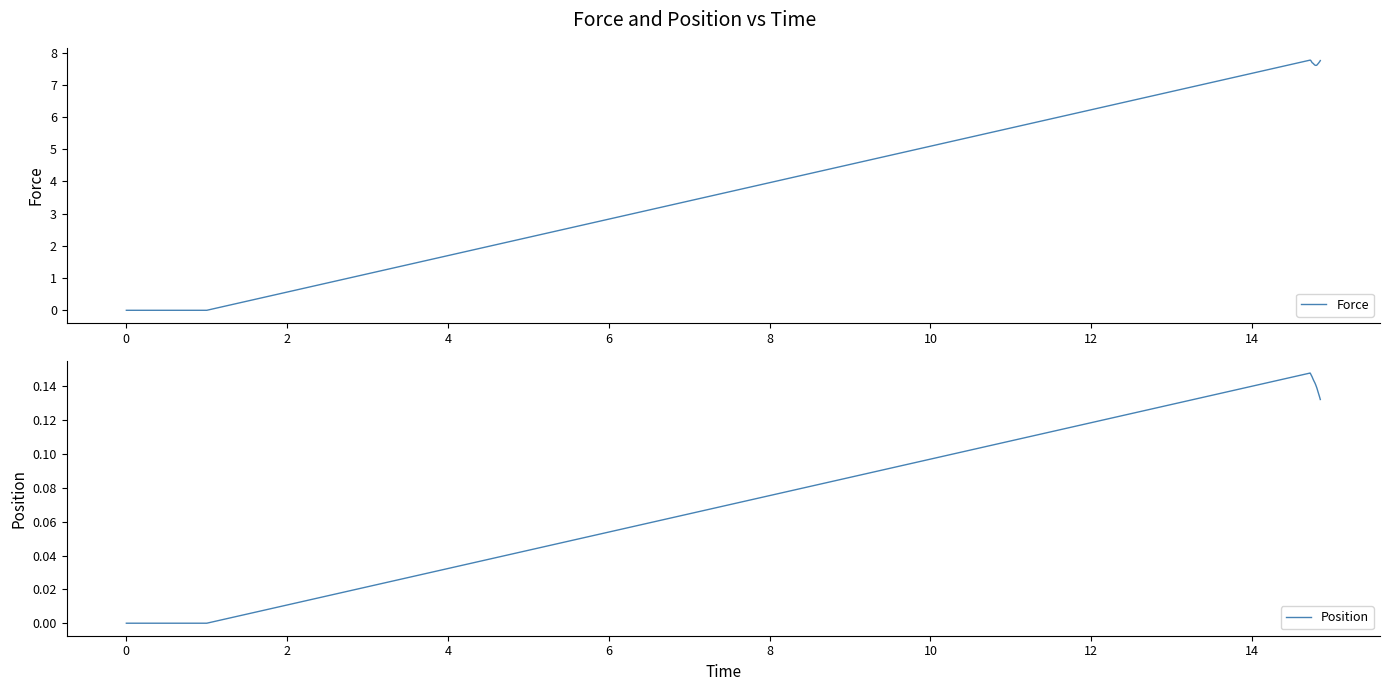

What is the maximum value for Position?

0.1